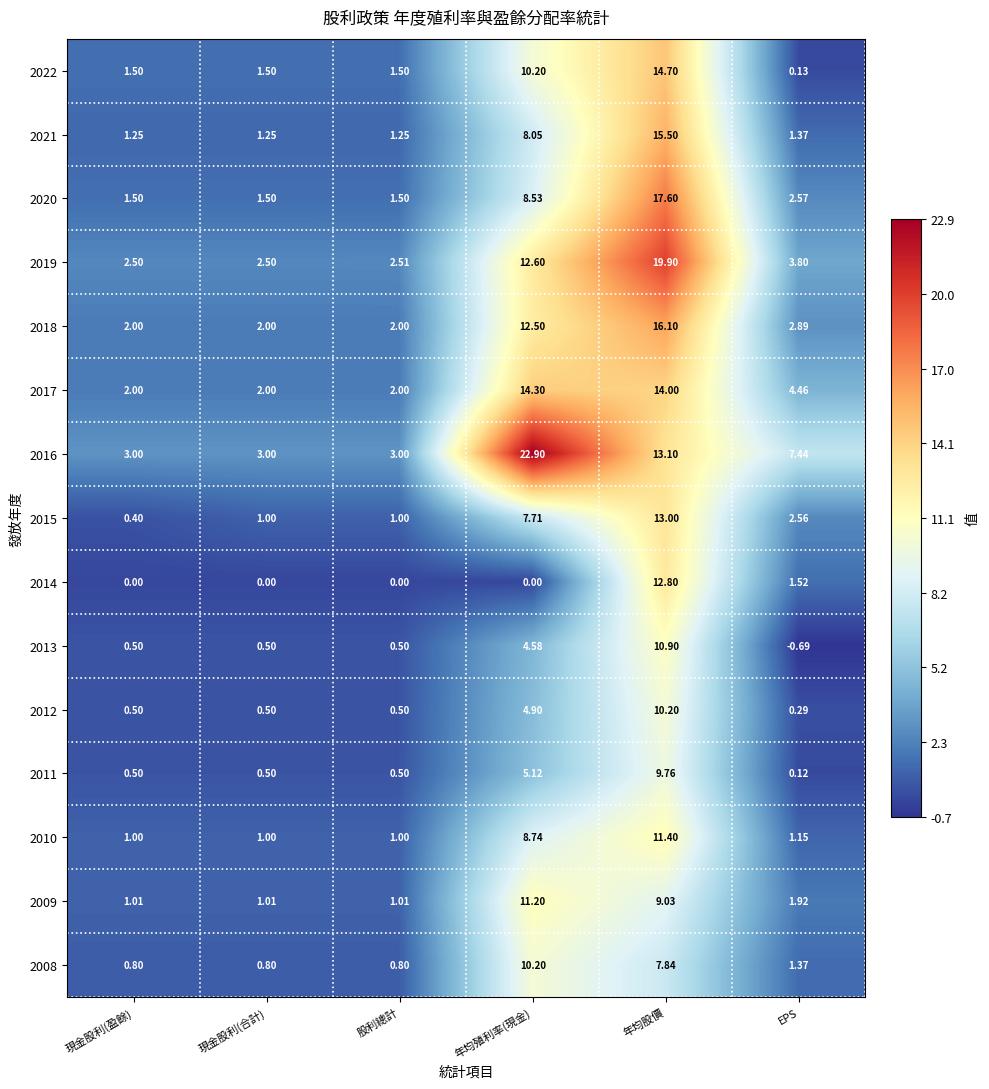

Is the value of 2021 at 現金股利(盈餘) greater than the value of 2016 at 股利總計?

No